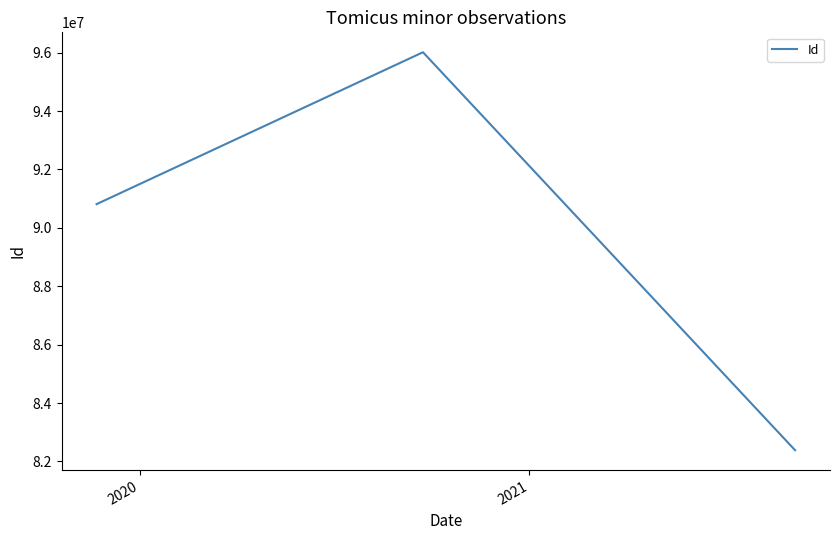

What is the greatest value displayed?

96016623